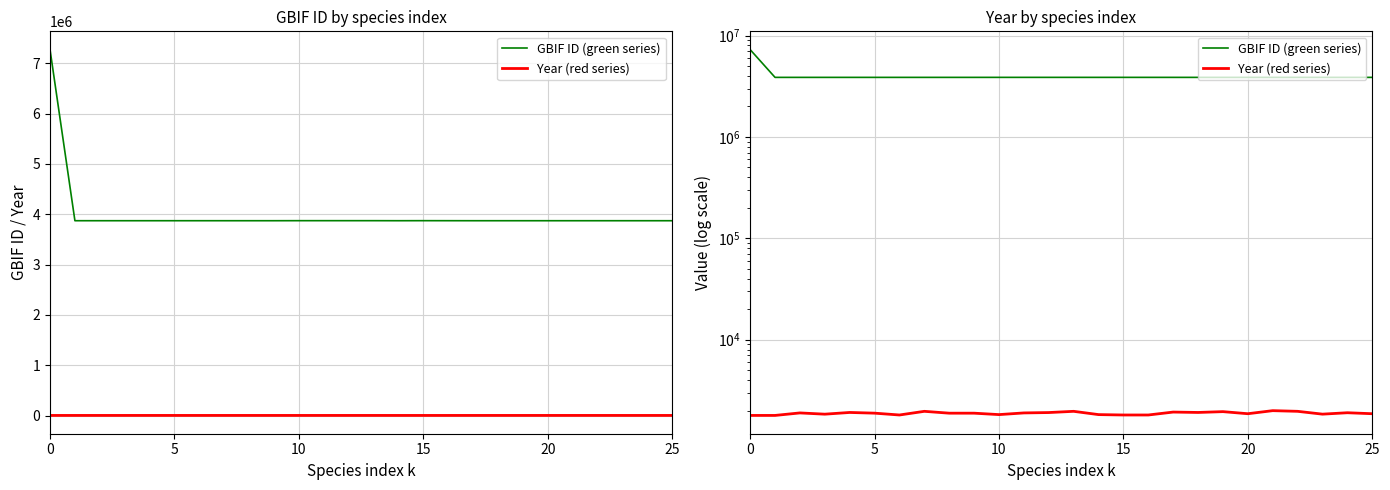

True or false: GBIF ID (green series) and Year (red series) cross at least once.

False